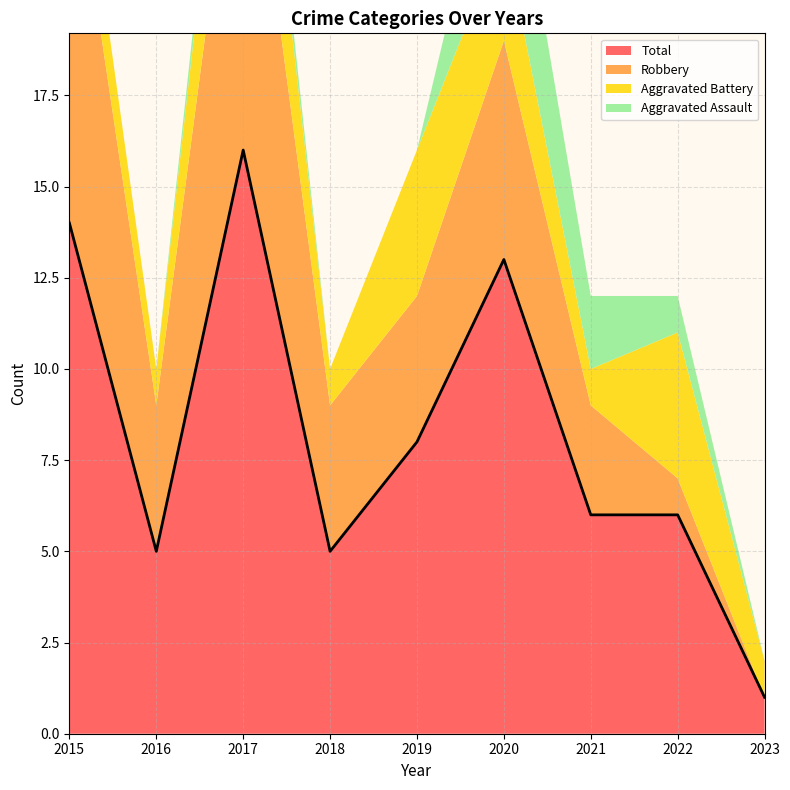

What is the total value across all series at 2019?

16